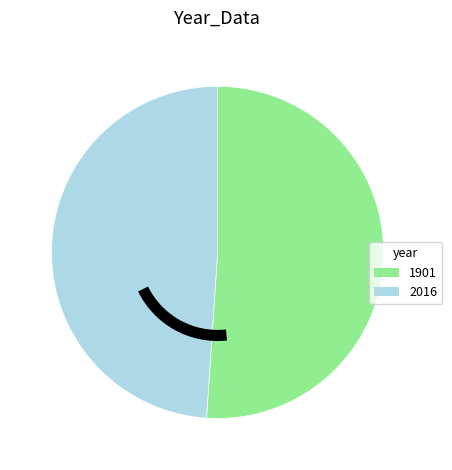

The 2016 slice represents 43% of the pie. True or false?

False